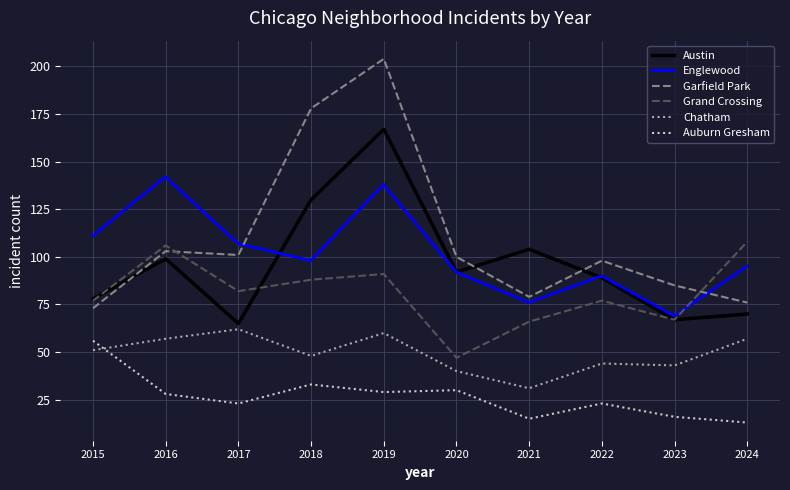

At how many categories does at least one series exceed 200?

1